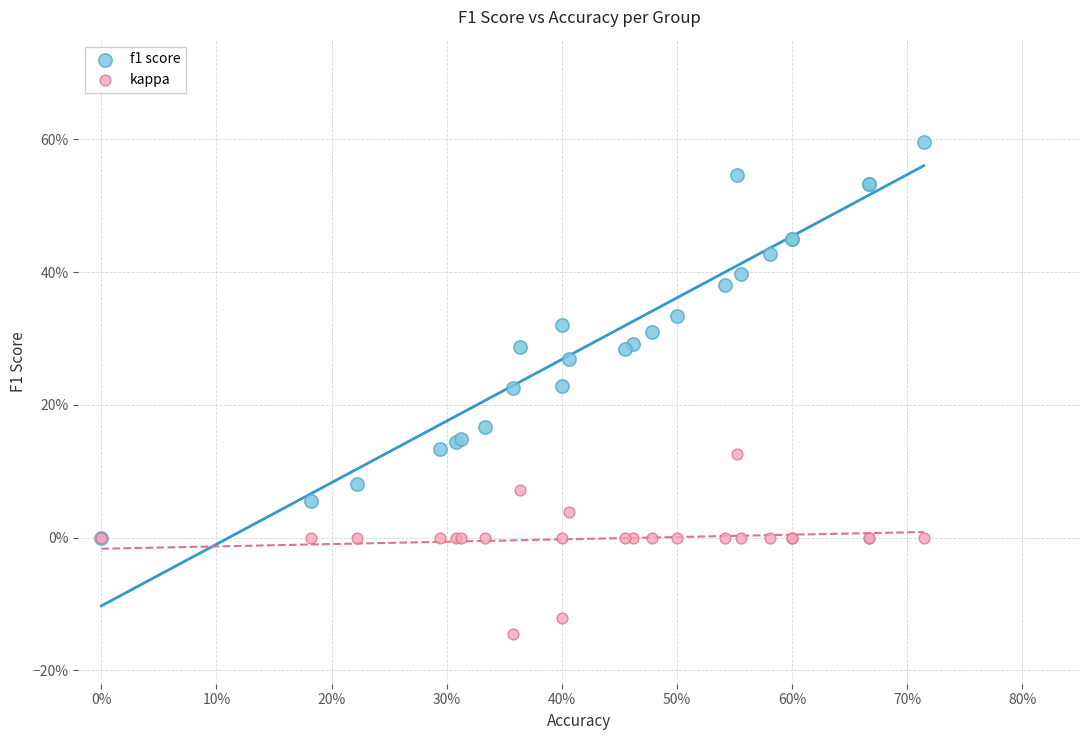

Which series reaches the minimum Y coordinate?

kappa